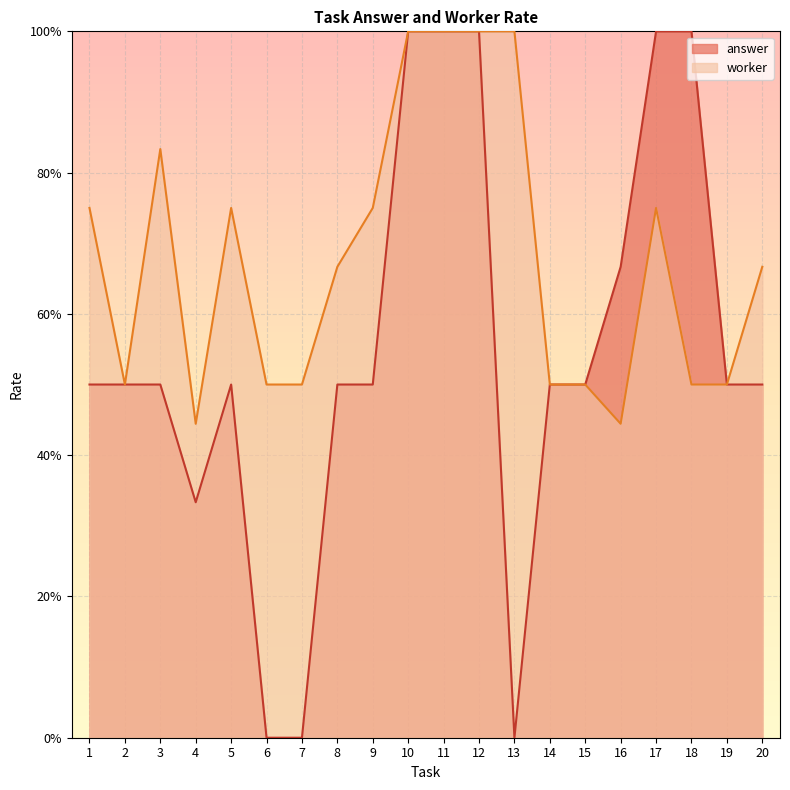

True or false: worker_rate has more than 2 interior local peaks.

True